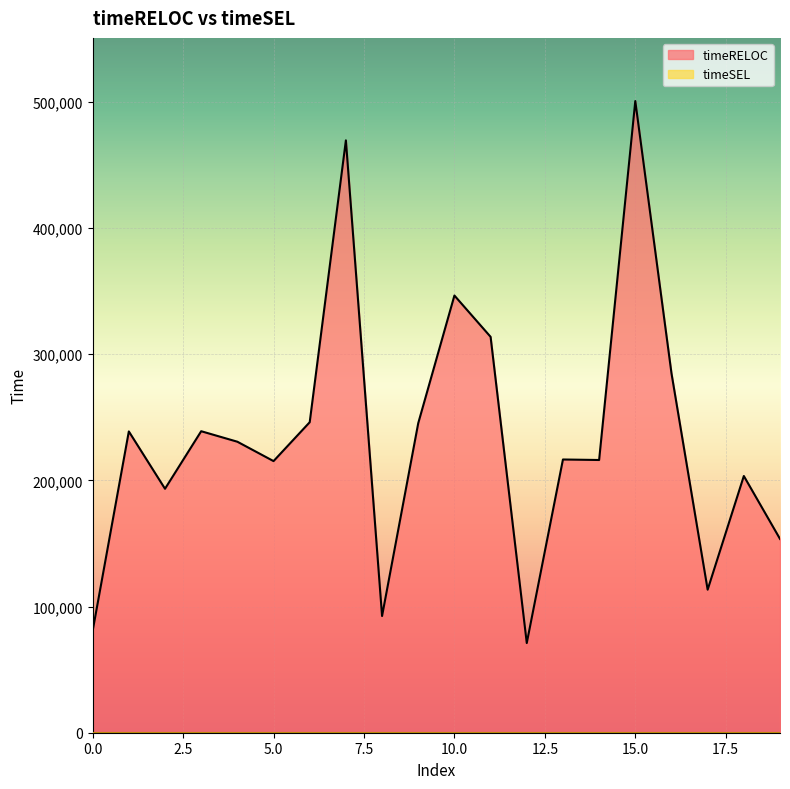

Rank the categories by value from highest to lowest.

15, 7, 10, 11, 16, 6, 9, 3, 1, 4, 13, 14, 5, 18, 2, 19, 17, 8, 0, 12